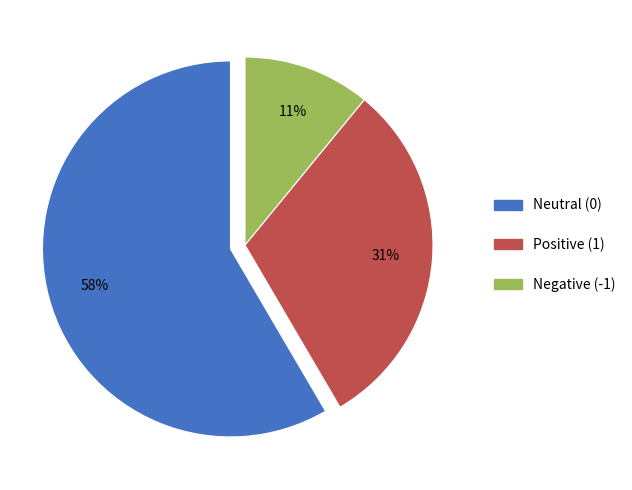

True or false: Neutral (0) accounts for 66% of the total.

False